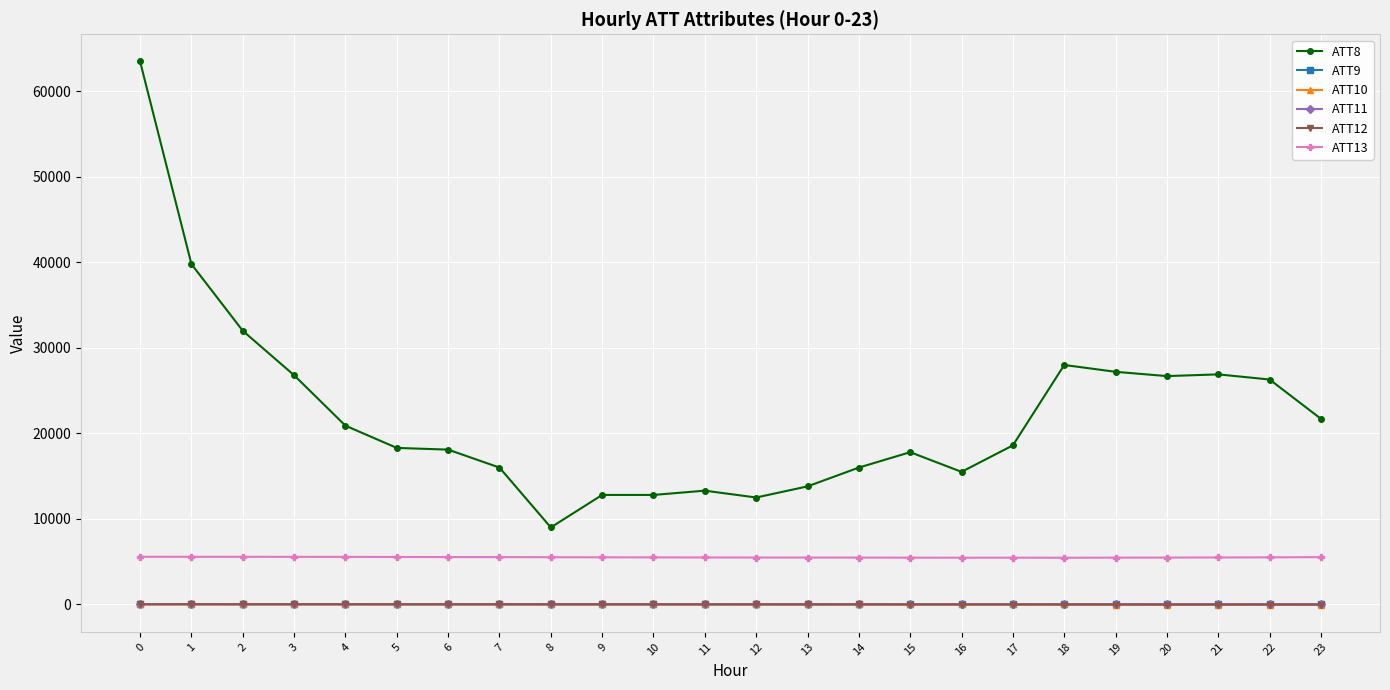

What is the difference between the ATT9 values at 10 and 7?

0.8